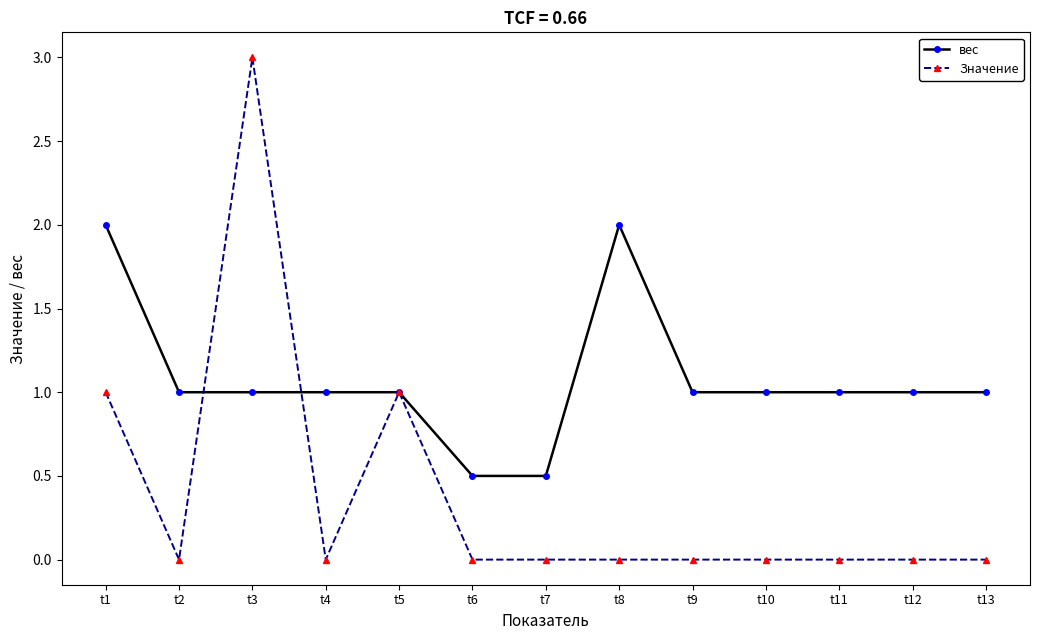

At how many categories does at least one series exceed 0?

13